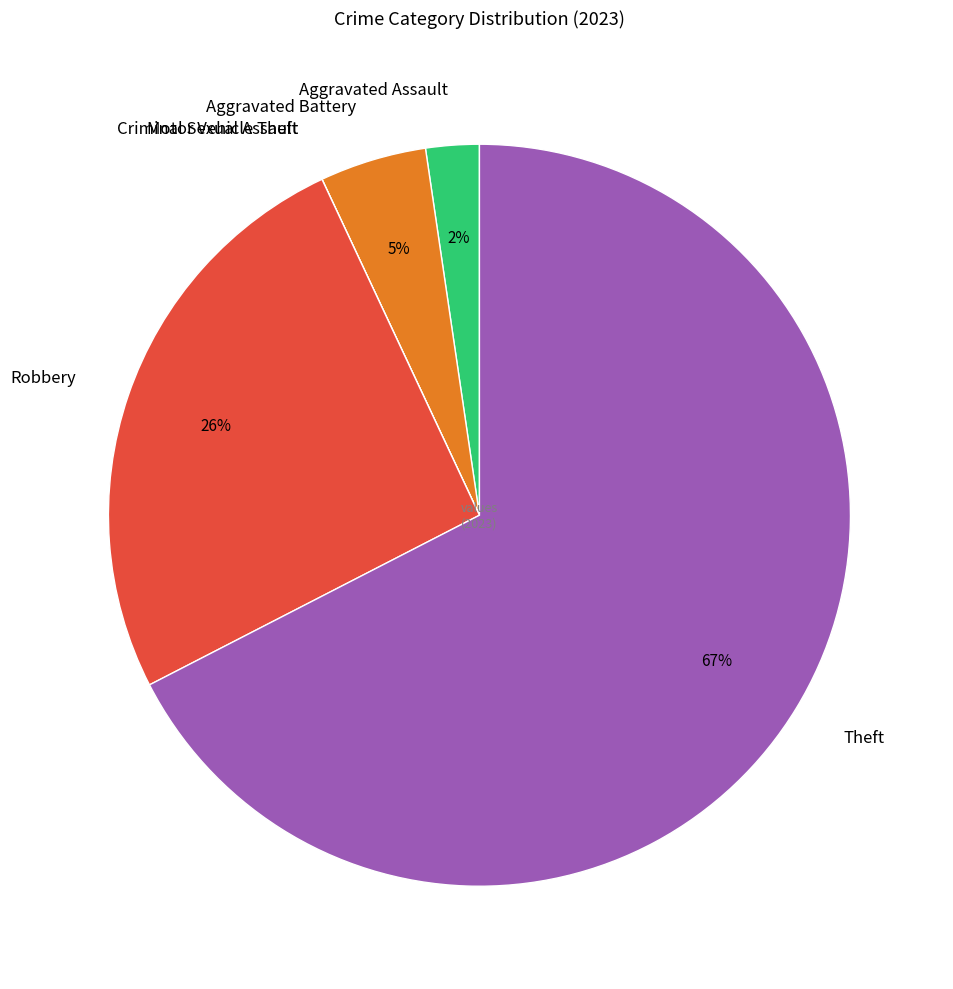

To the nearest percent, what percentage of the pie is Aggravated Assault?

2%